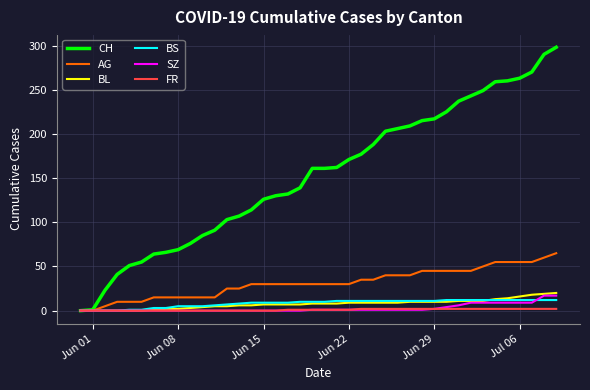

Which series has the largest total across all categories?

CH